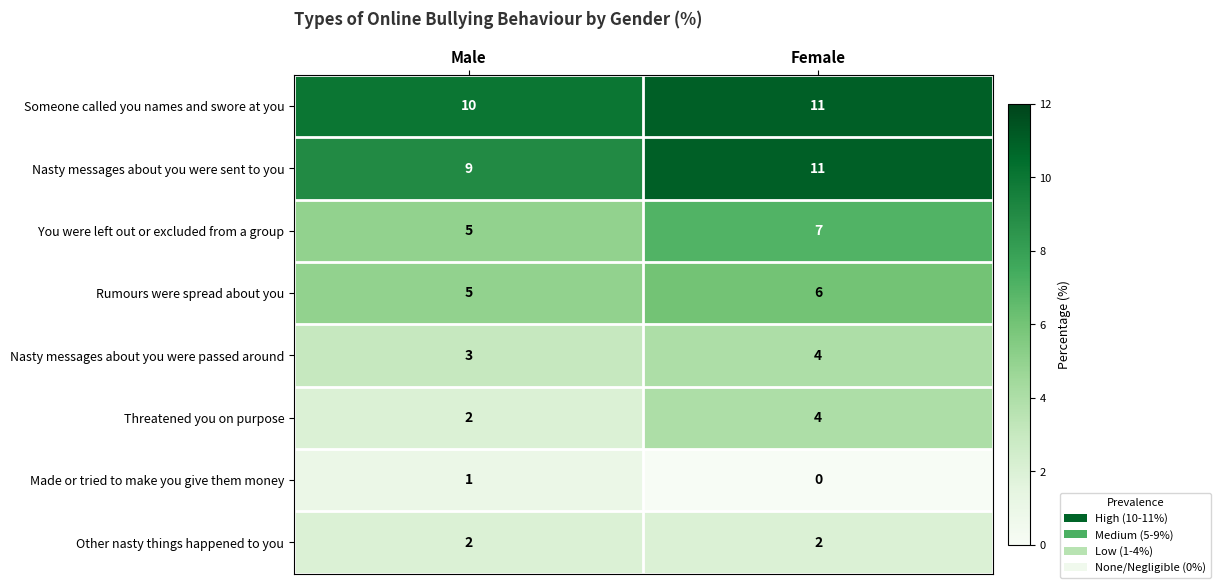

How many categories are shown in the chart?

2